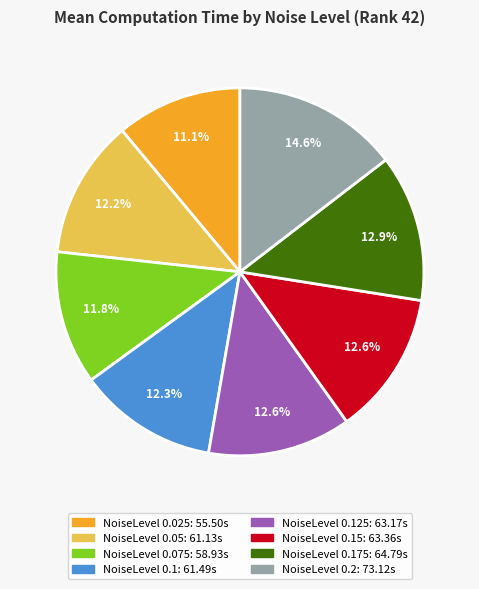

Is there any slice that represents more than half of the pie?

No